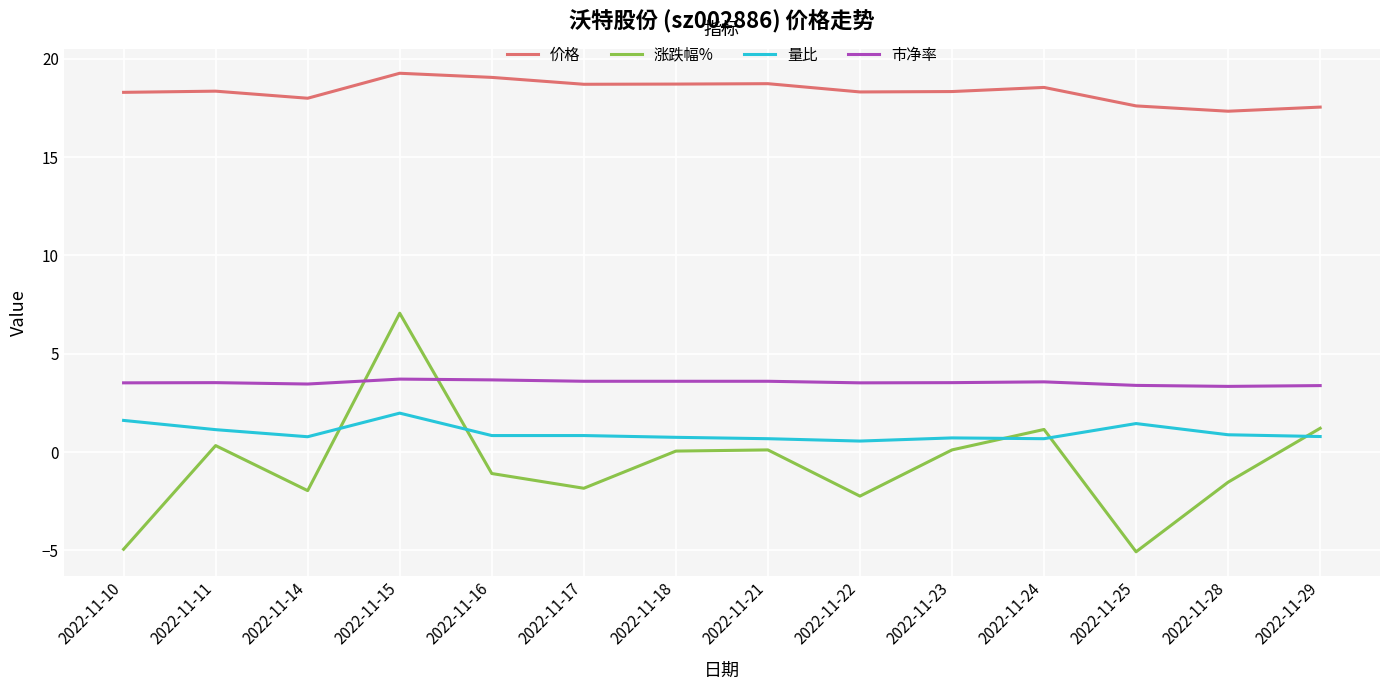

At which category is the sum across all series the highest?

2022-11-15